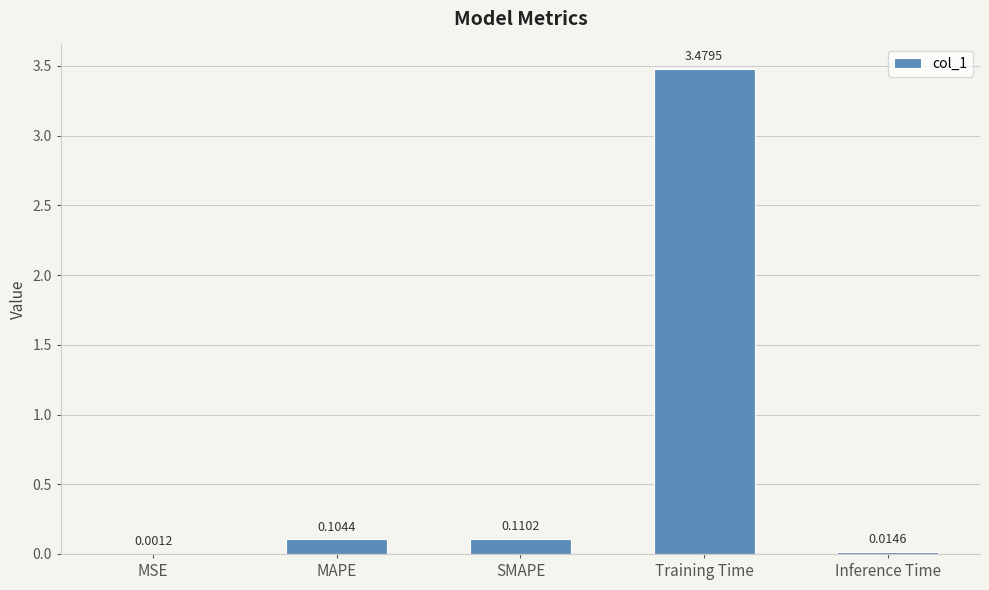

Which has a higher value, SMAPE or MSE?

SMAPE